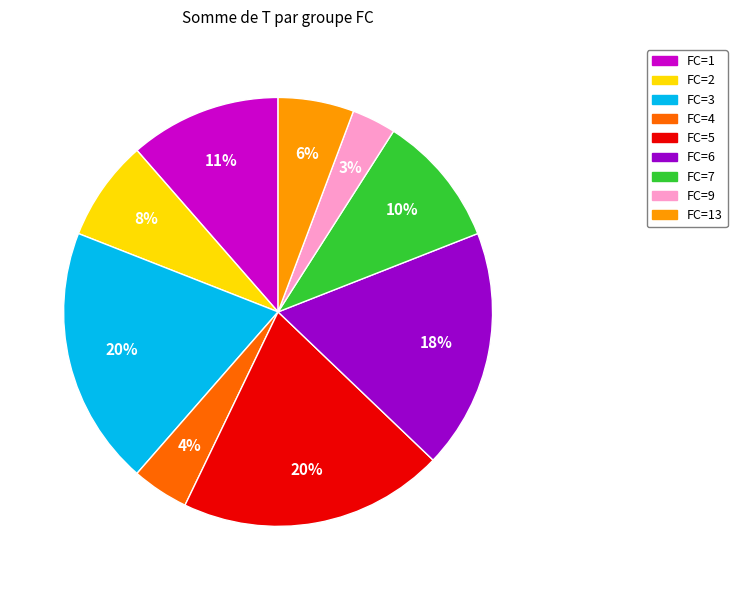

To the nearest percent, what is the average slice percentage?

11%